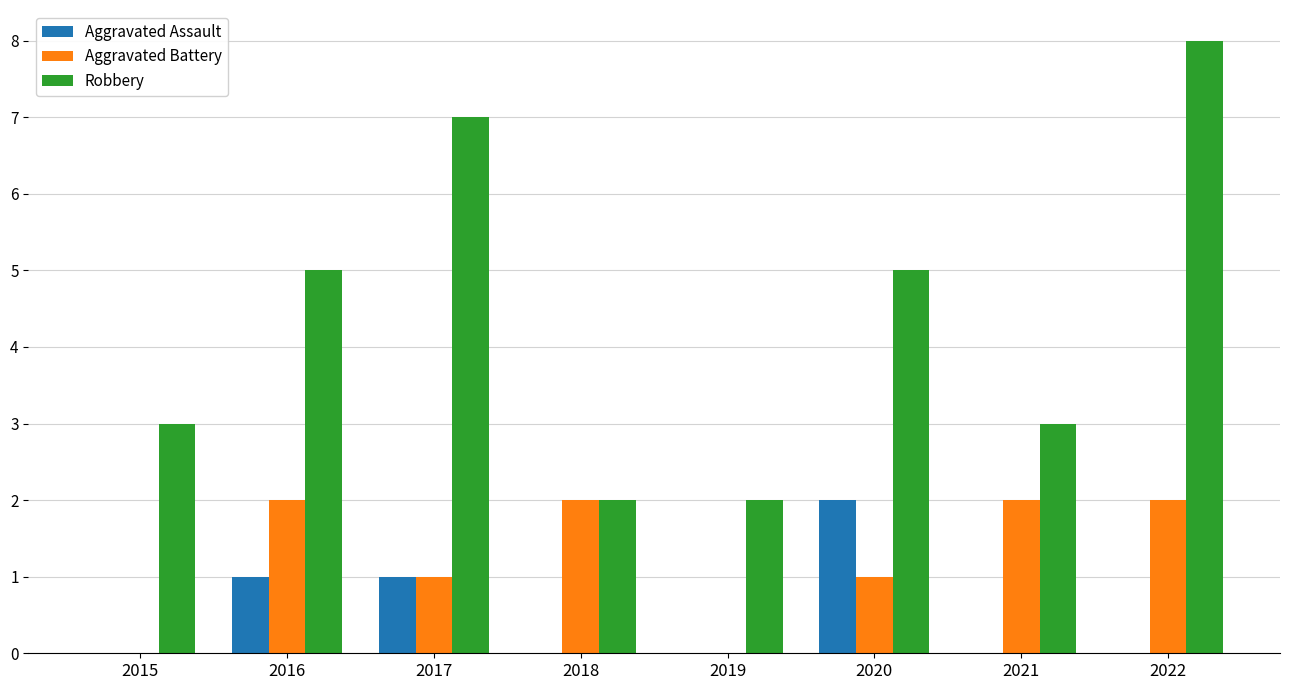

Reading left to right, list all the values displayed in this chart.

Aggravated Assault: 0	1	1	0	0	2	0	0
Aggravated Battery: 0	2	1	2	0	1	2	2
Robbery: 3	5	7	2	2	5	3	8